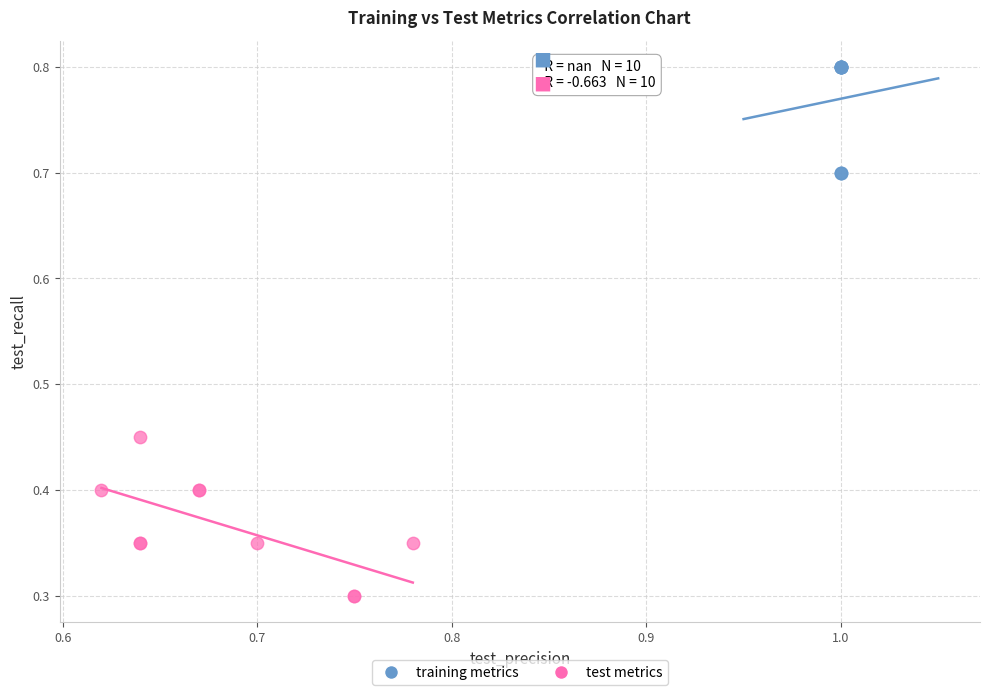

Which series contains the lowest Y value?

test metrics